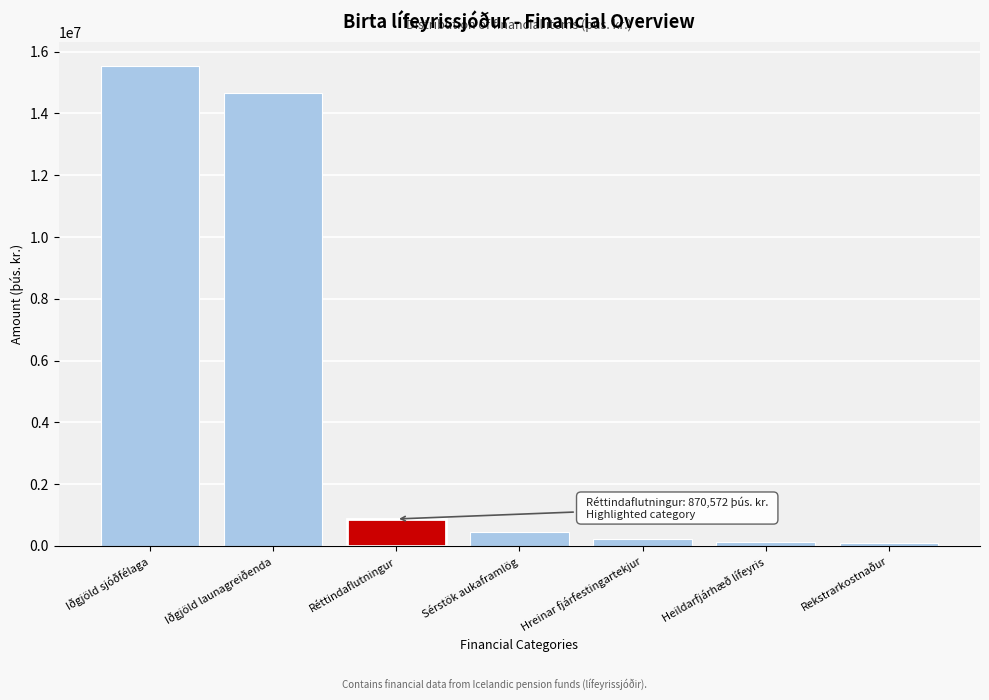

Is it true that the value at Iðgjöld launagreiðenda is 14672683.9?

True